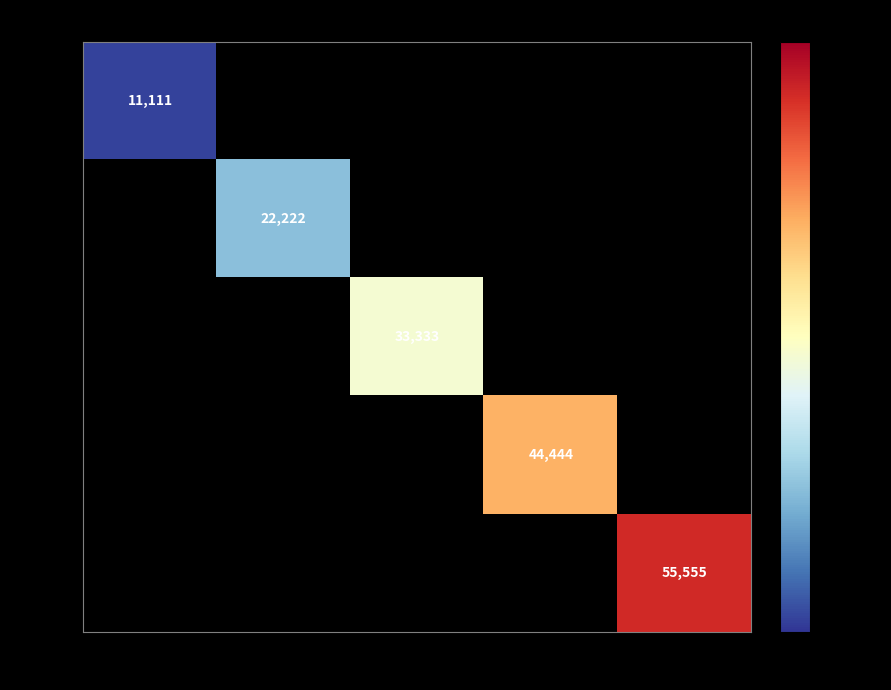

The 09:15 series shows 32855 at 09:30. True or false?

False